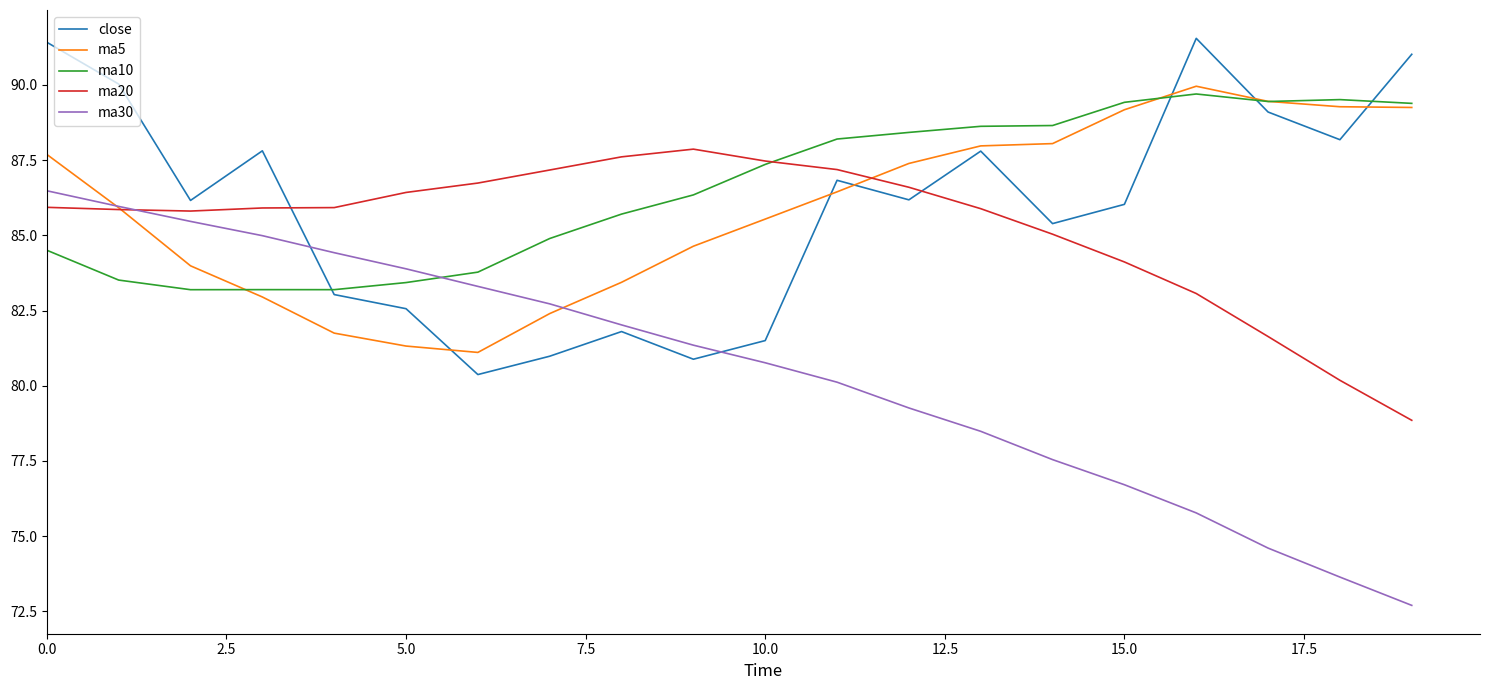

How many categories are shown in the chart?

20